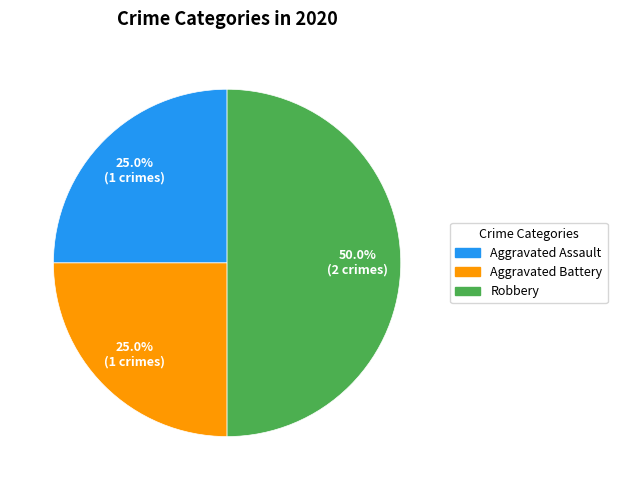

To the nearest percent, what is the difference between the largest and smallest slice percentages?

25%